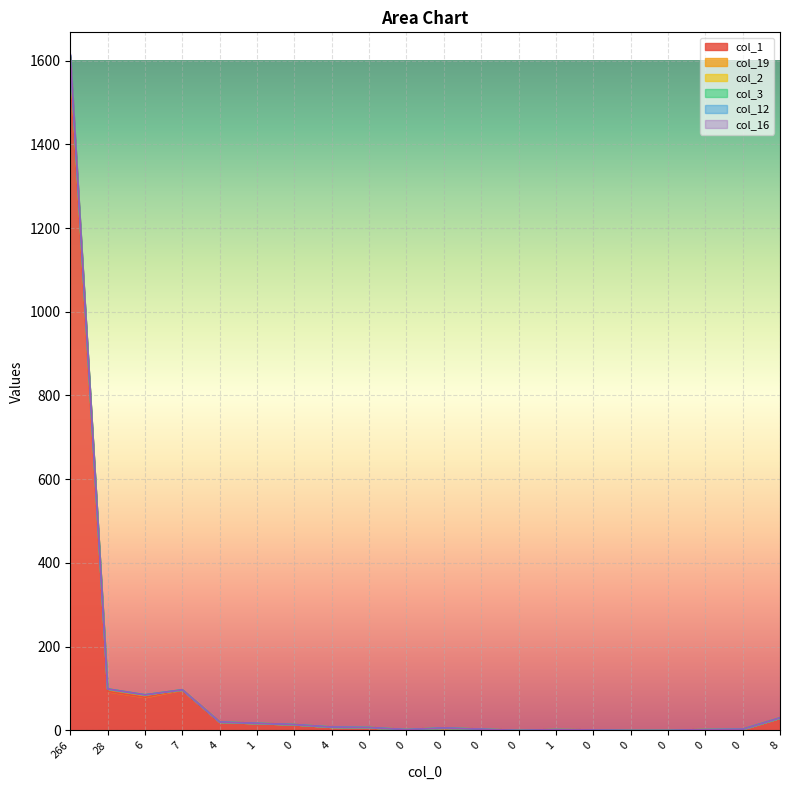

How many lines are shown in the chart?

6